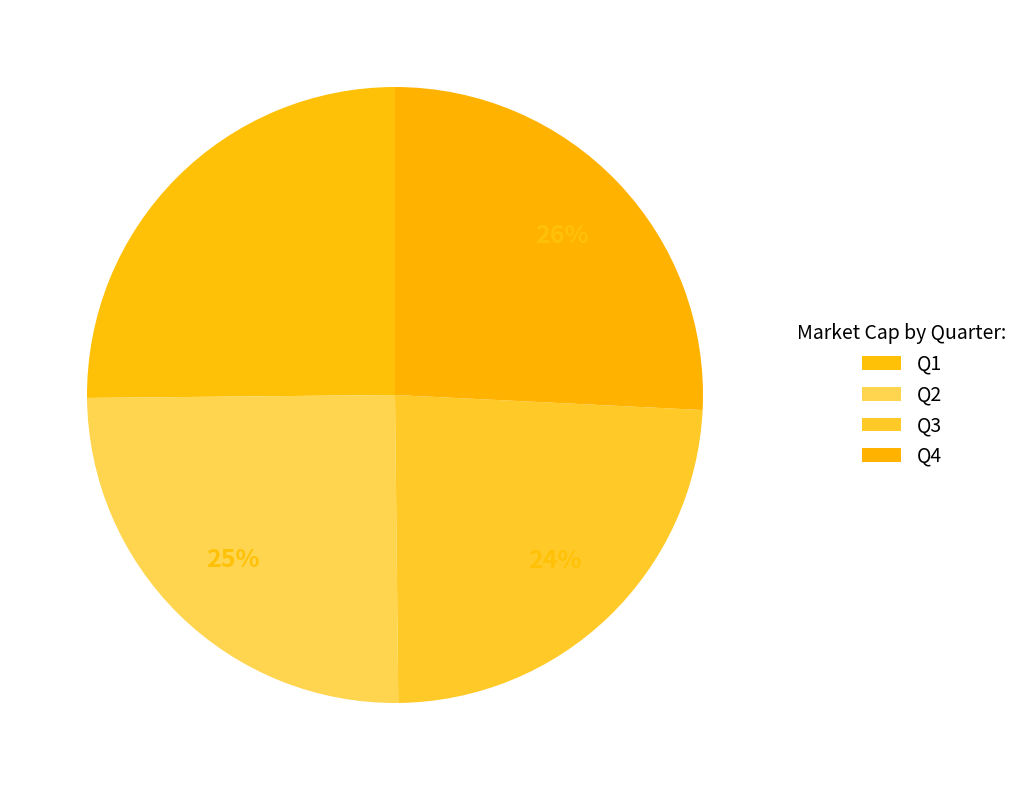

What is the change in value from Q2 to Q4?

-28787144.5